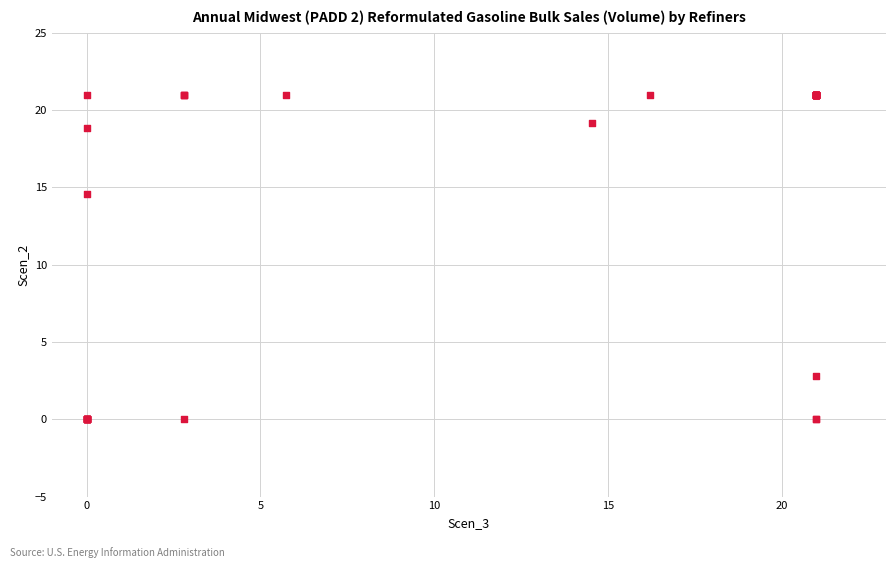

What Y value in the scatter plot is closest to 10?

14.6